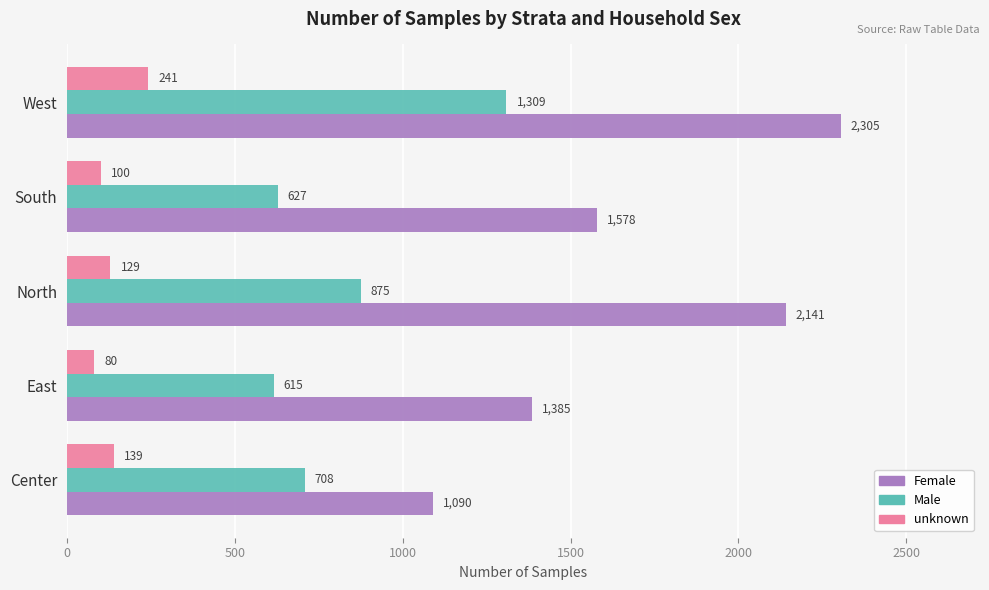

Which series has the widest spread of values?

Female